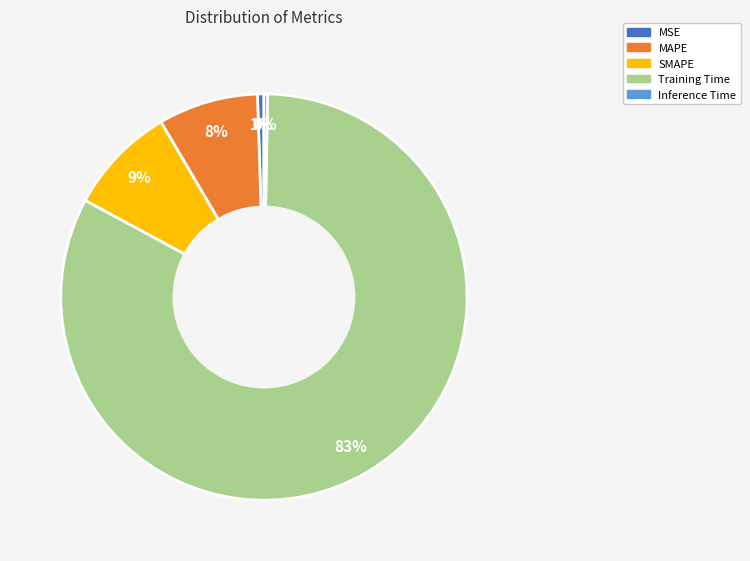

True or false: MSE accounts for 11% of the total.

False